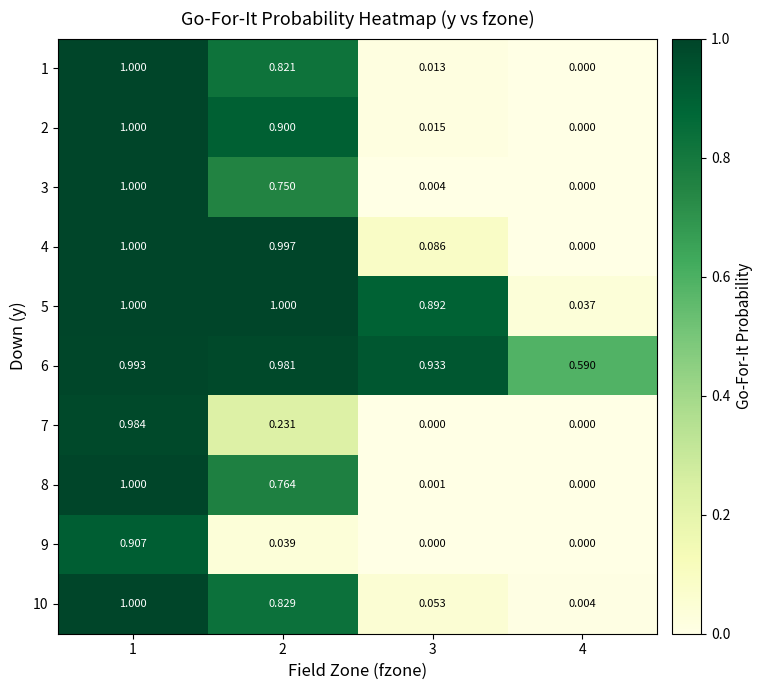

Which series has the largest total across all categories?

6